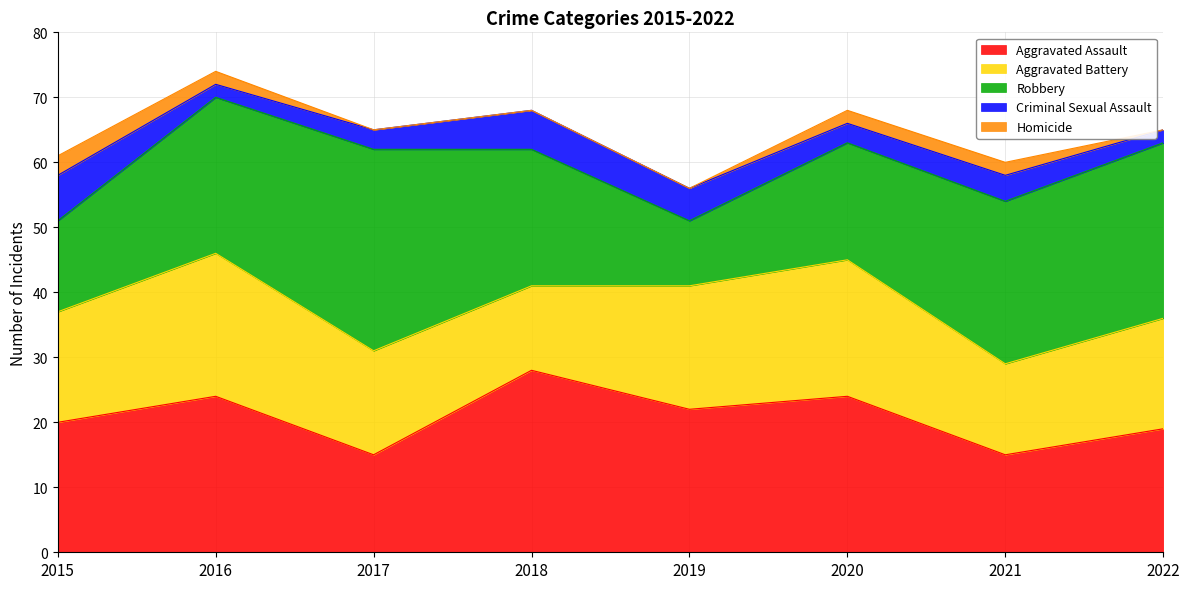

Does the chart have visible grid lines?

Yes